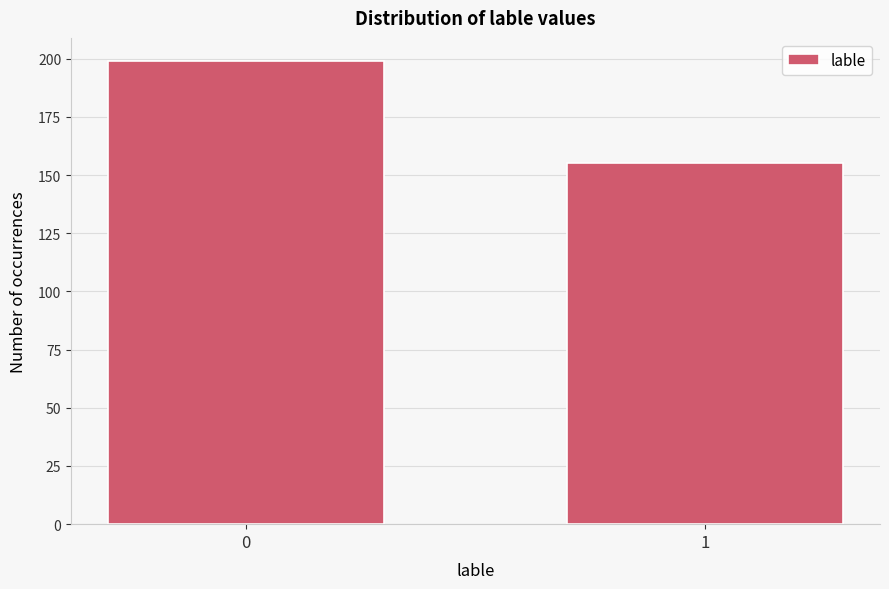

Reading right to left, what are all the values shown in this chart?

1=155	0=199